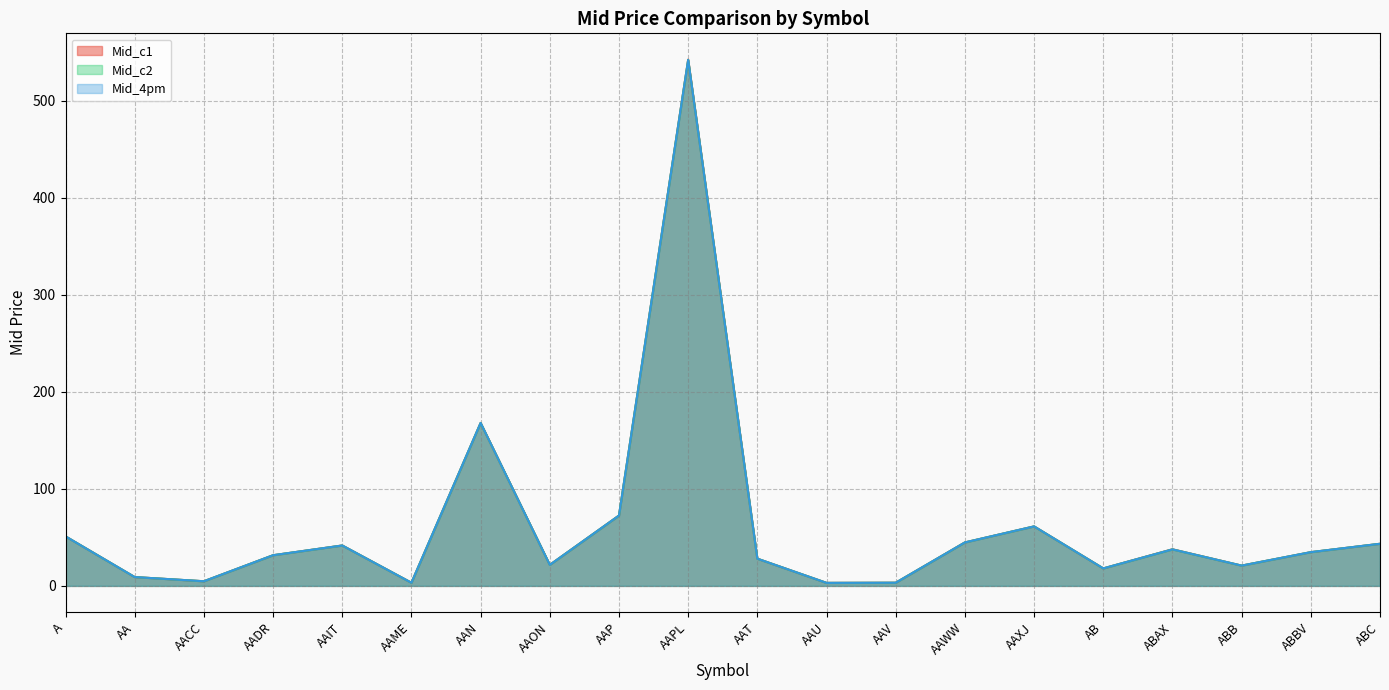

The Mid_c2 series shows 21.7 at AAON. True or false?

True